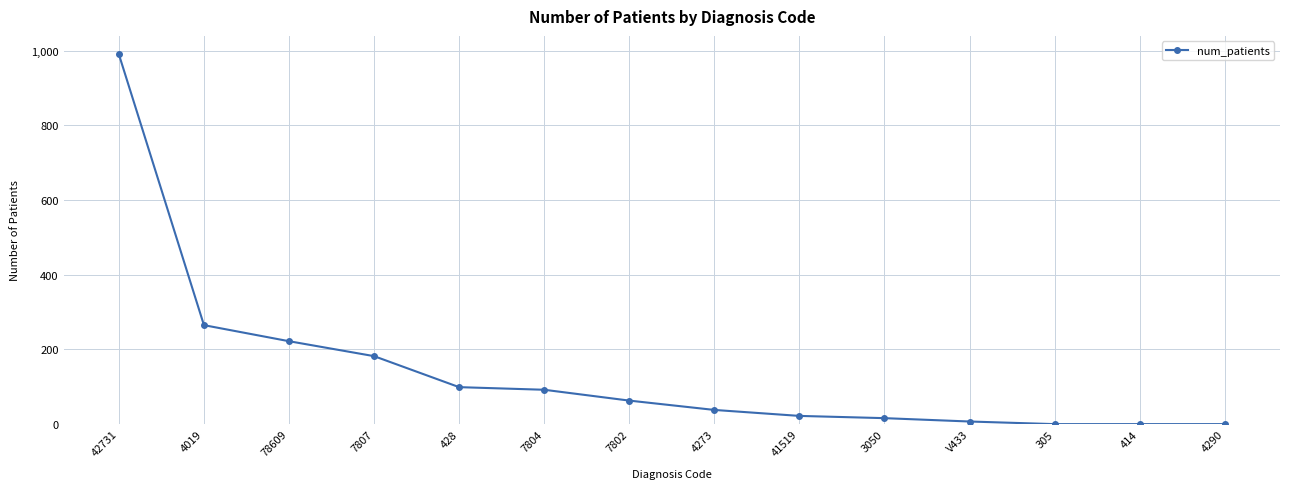

At which category does the chart reach its peak across all series?

42731